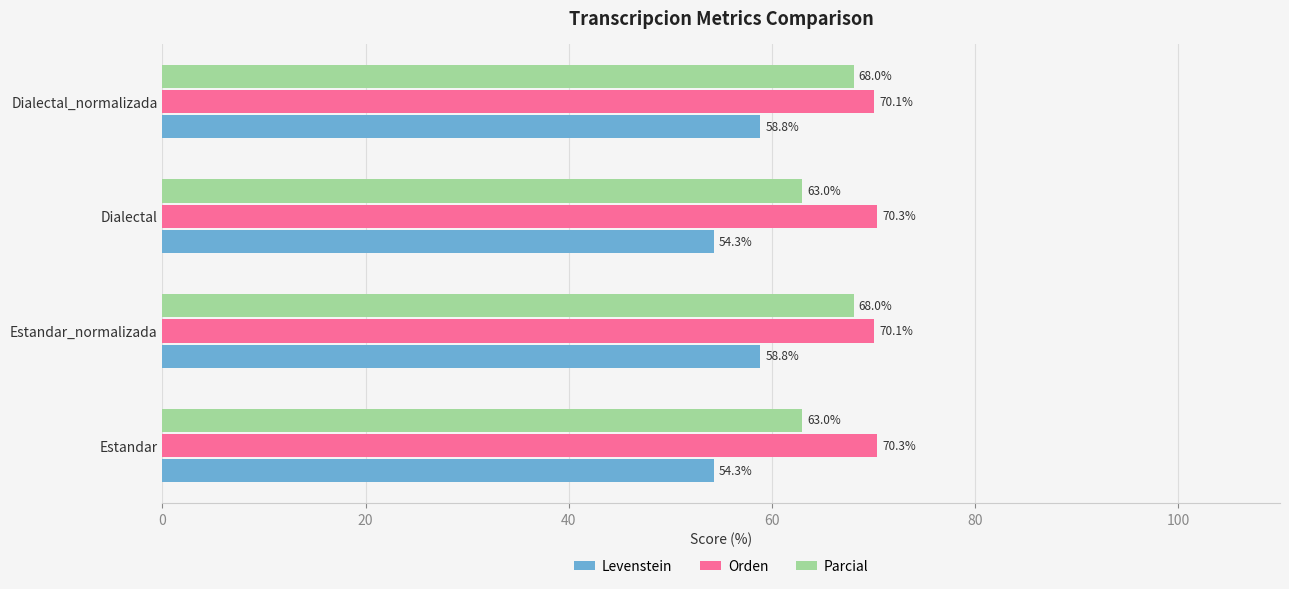

What is the sum of all Orden values?

280.8